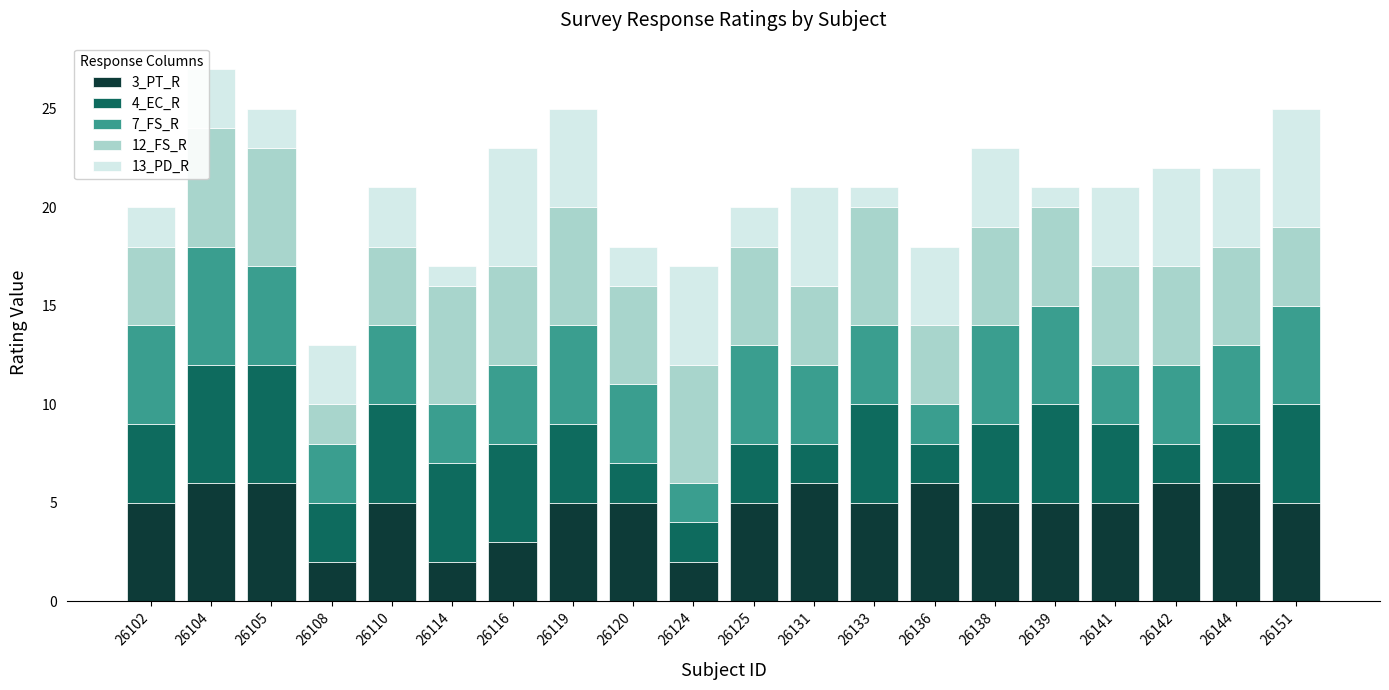

True or false: 3_PT_R has a value of 7 at 26138.

False